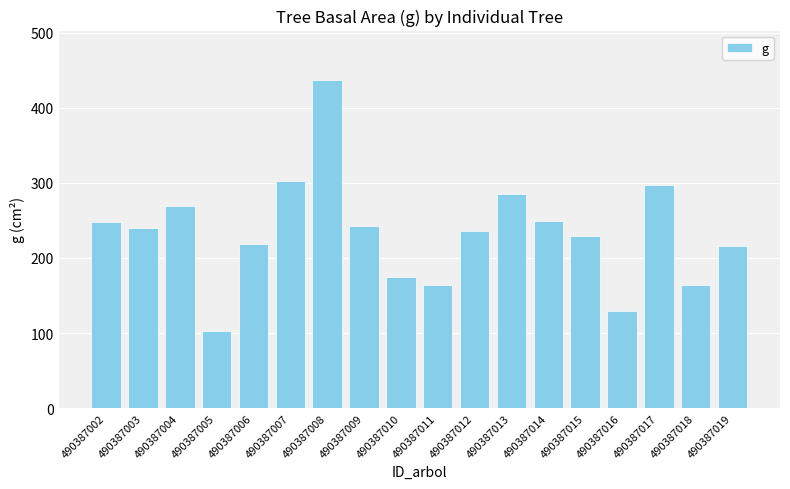

What is the approximate value at 490387012?

236.3